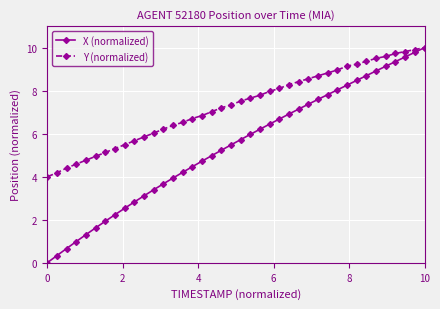

Which series has the widest spread of values?

X (normalized)